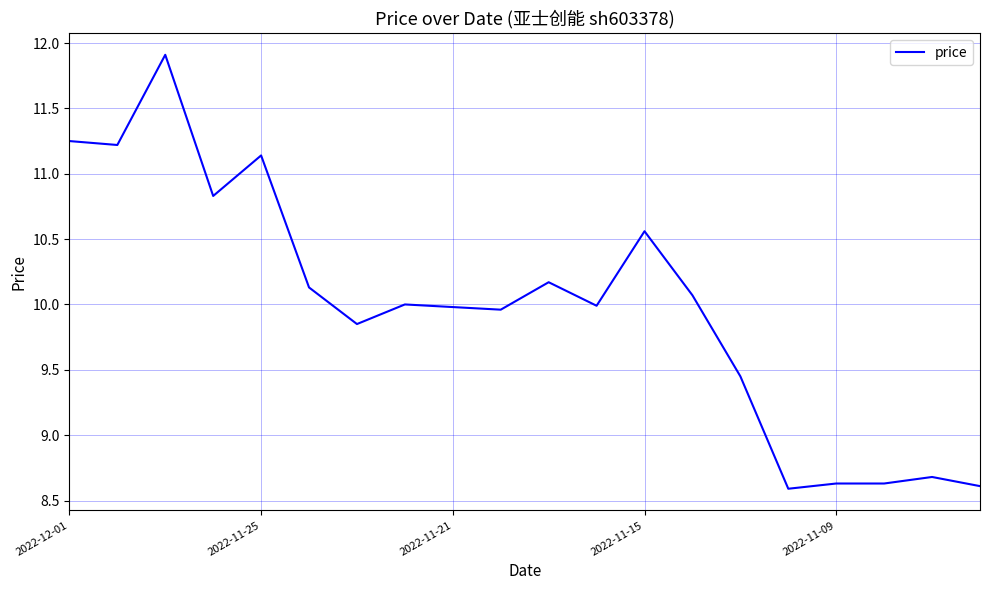

What is the greatest value displayed?

11.9